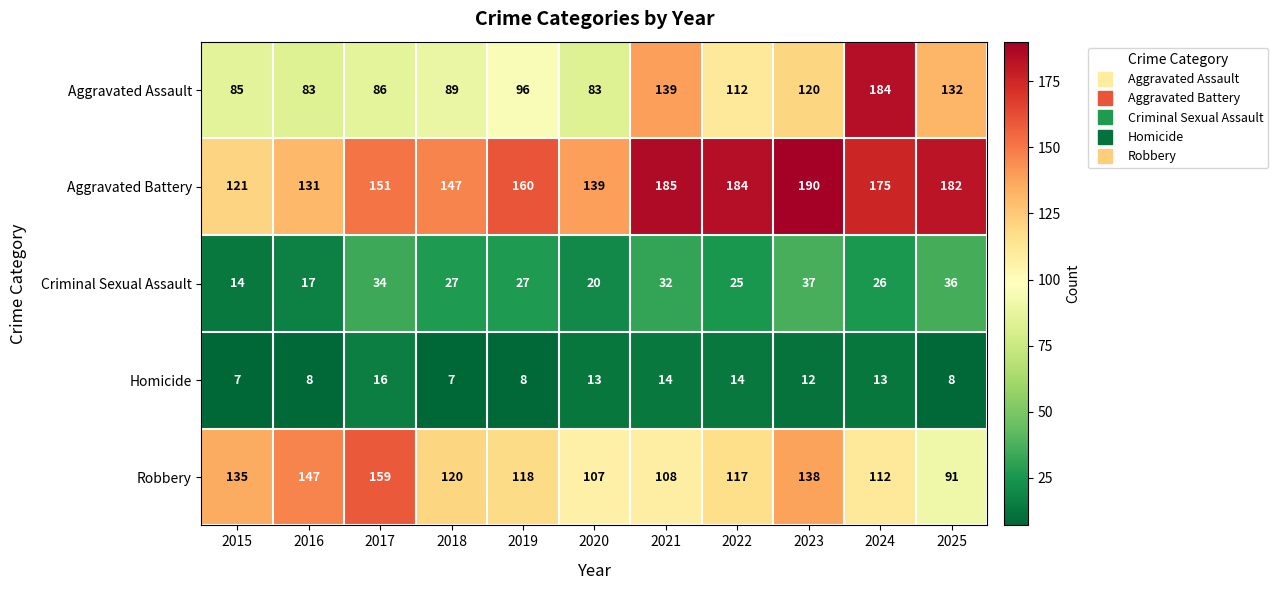

At which label does Homicide first exceed 12?

2017